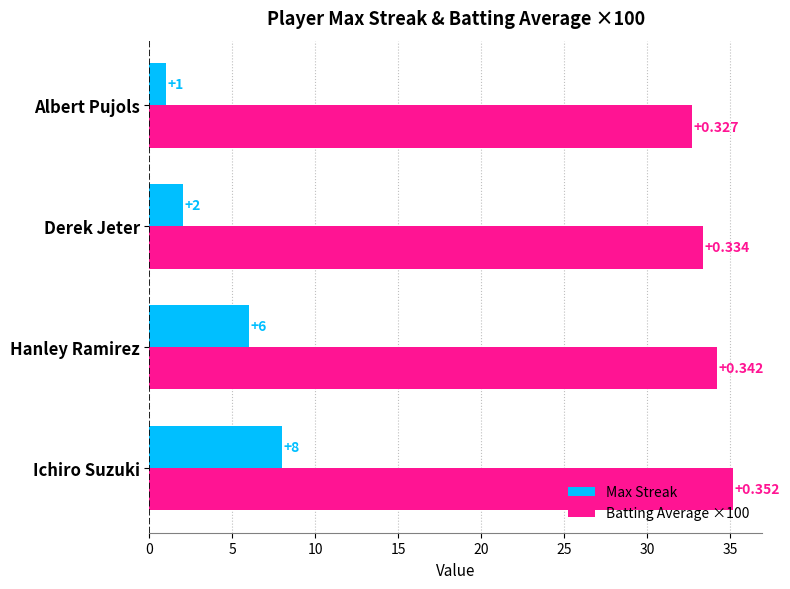

How many series are shown in this chart?

2